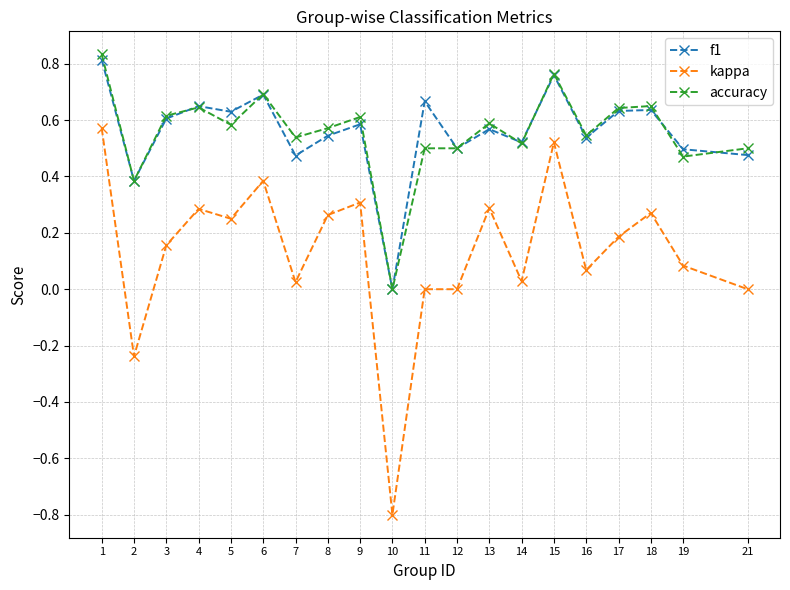

Is it true that kappa equals 1.0 at 1?

False